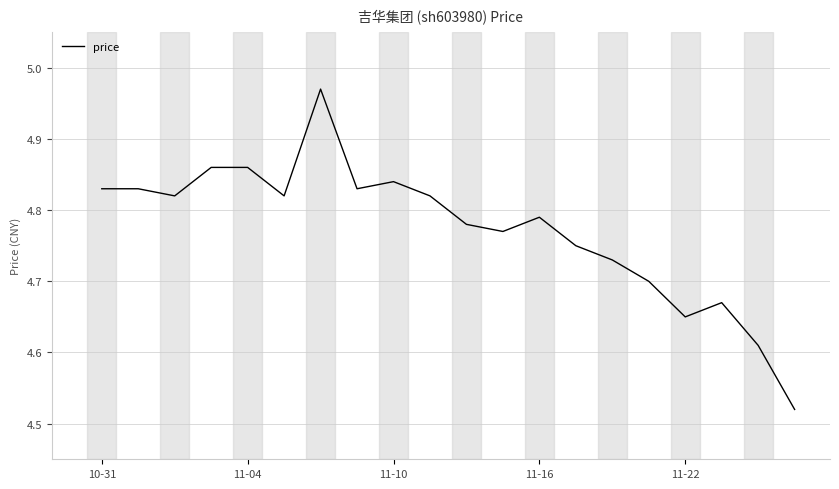

What is the smallest value displayed?

4.5